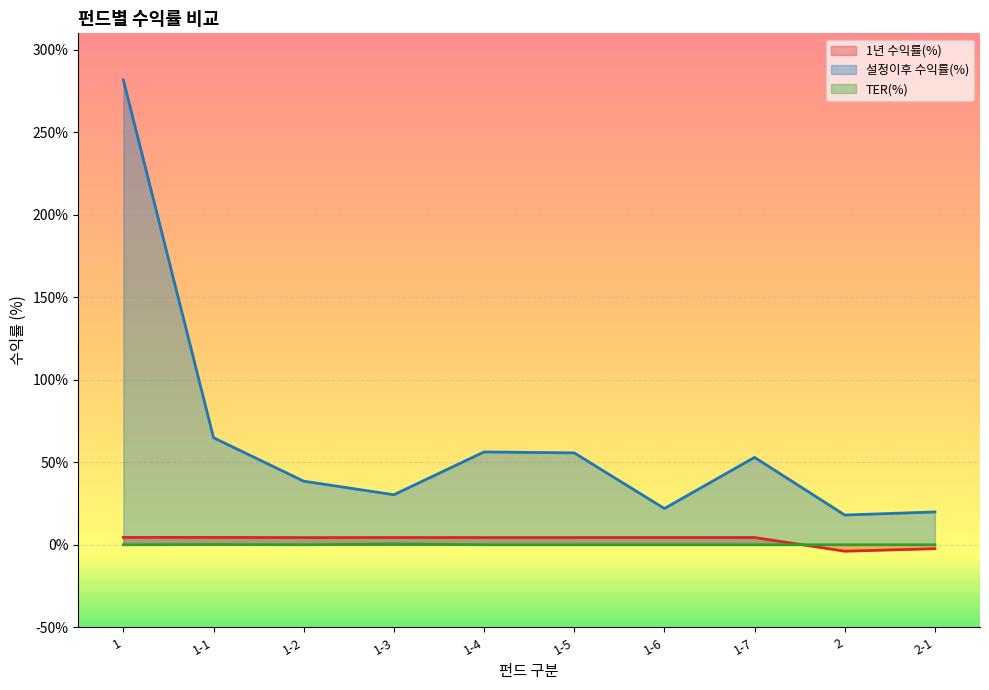

Where is the first local maximum for TER(%)?

1-1